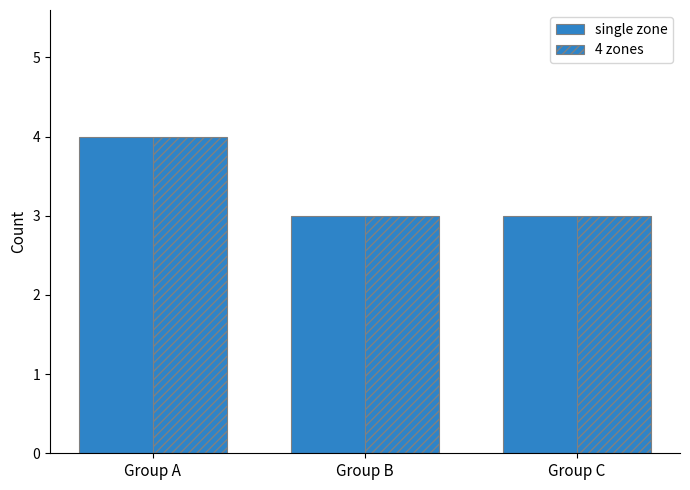

The single zone series shows 2 at Group B. True or false?

False